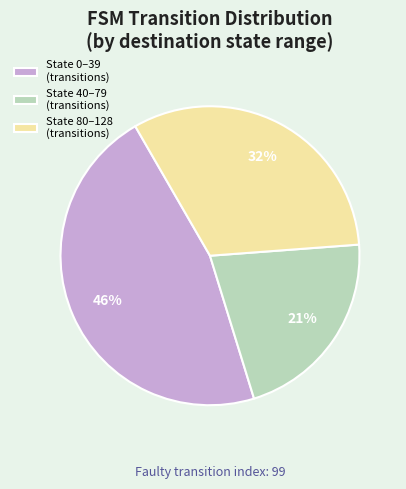

To the nearest percent, what is the average slice percentage?

33%